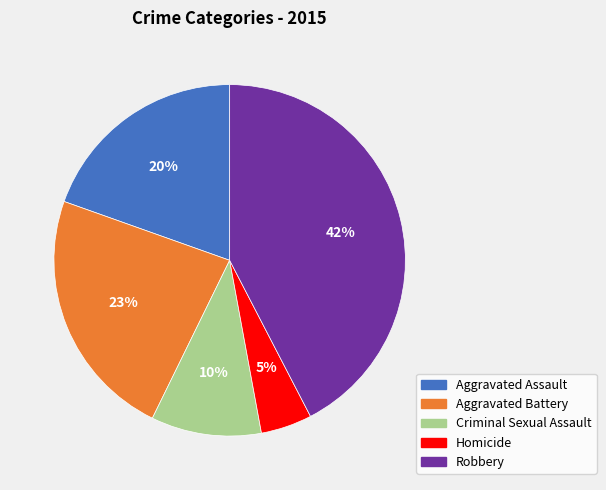

Is it true that Robbery is 42% of the pie?

True